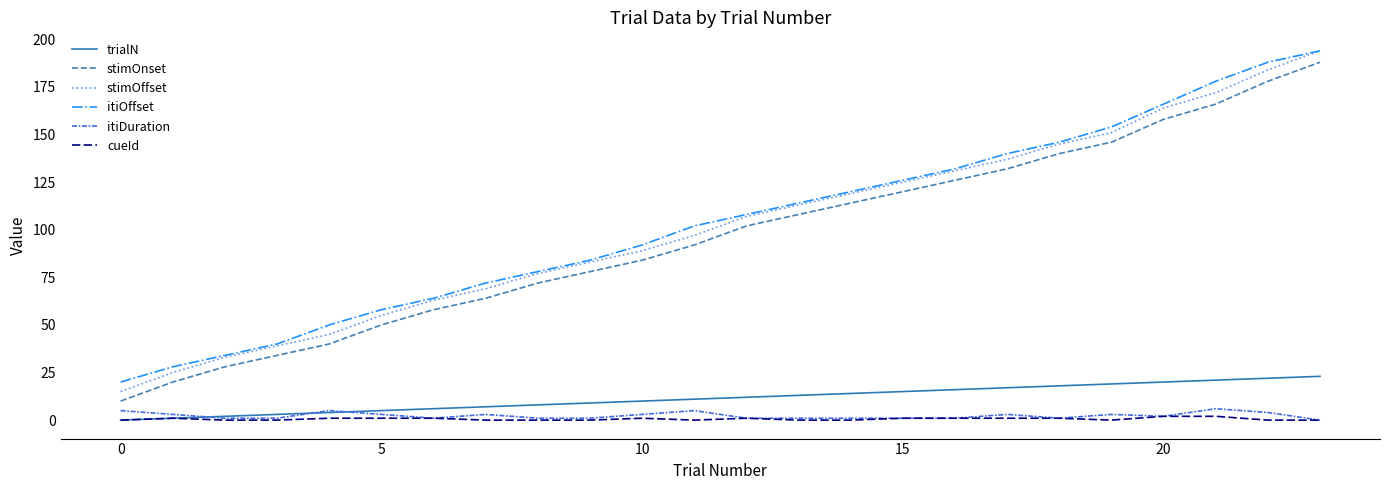

What is the greatest value displayed?

194